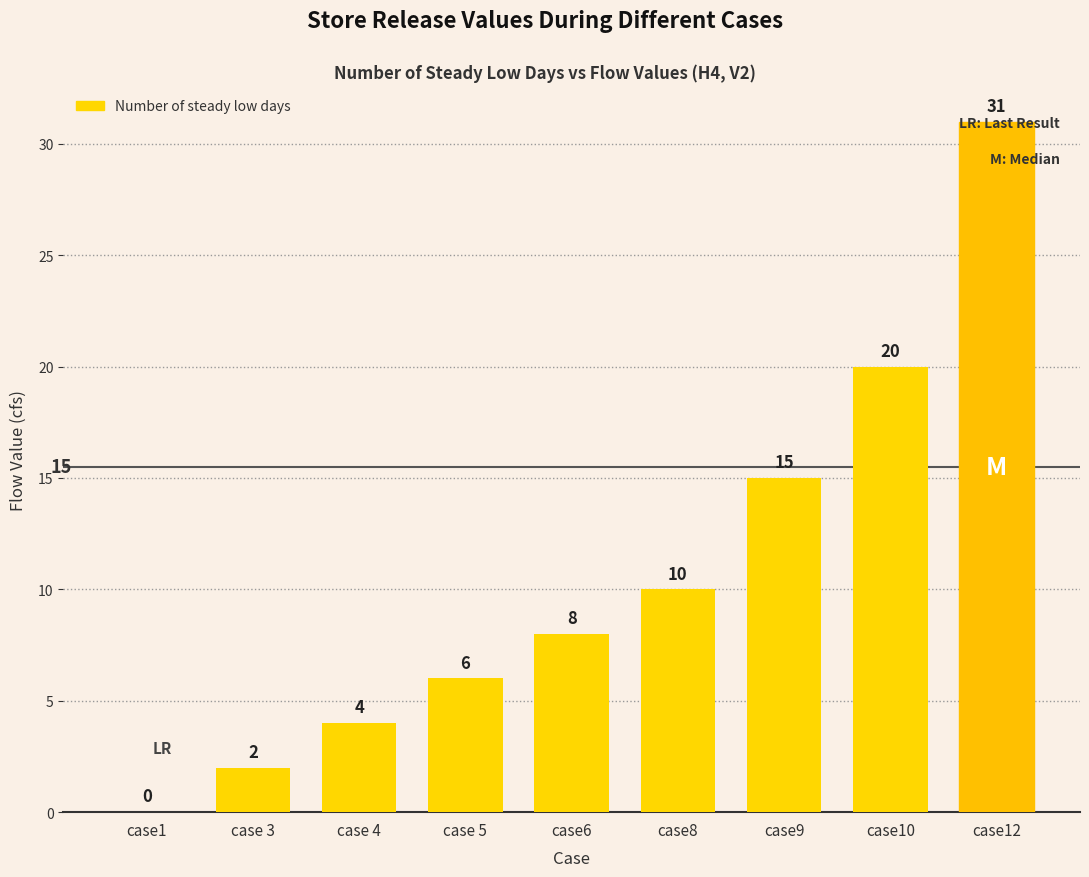

At which category does the chart reach its peak across all series?

case12